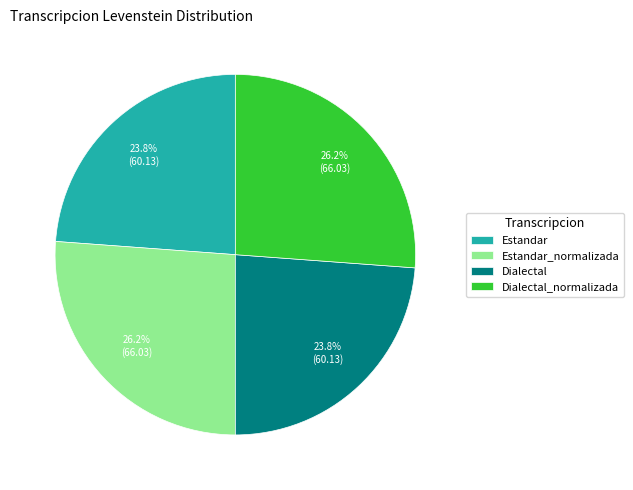

True or false: Estandar_normalizada accounts for 11% of the total.

False